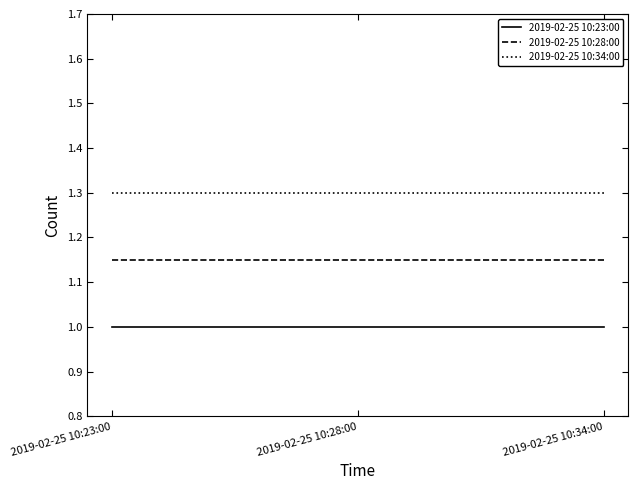

What value does the 2019-02-25 10:34:00 series have at 2019-02-25 10:34:00?

1.3